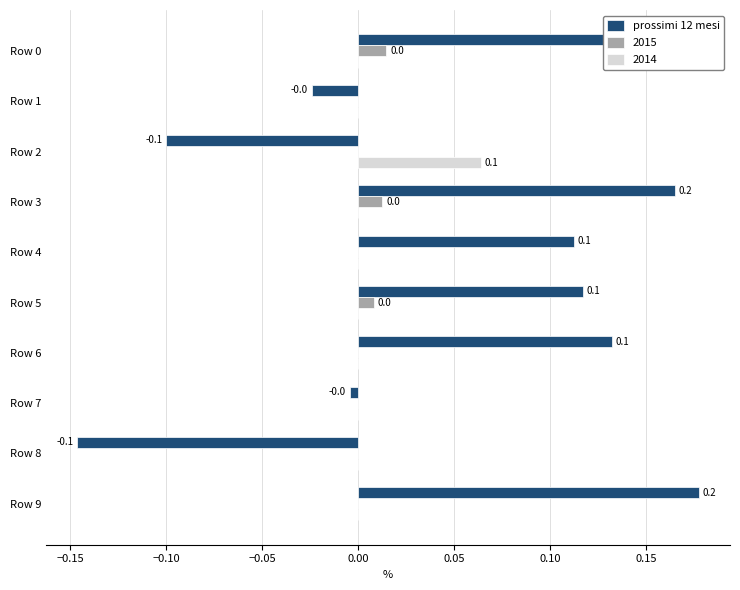

Count the number of data series in this chart.

3